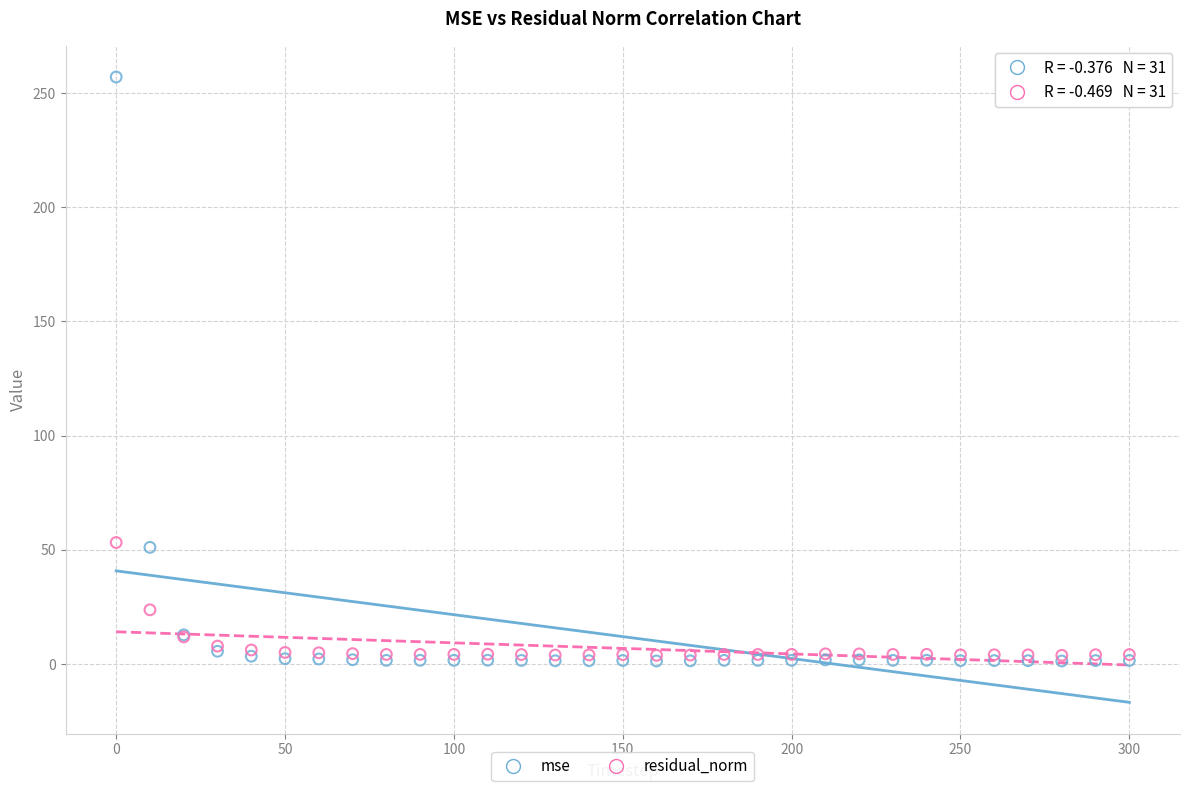

Which series contains the lowest Y value?

mse